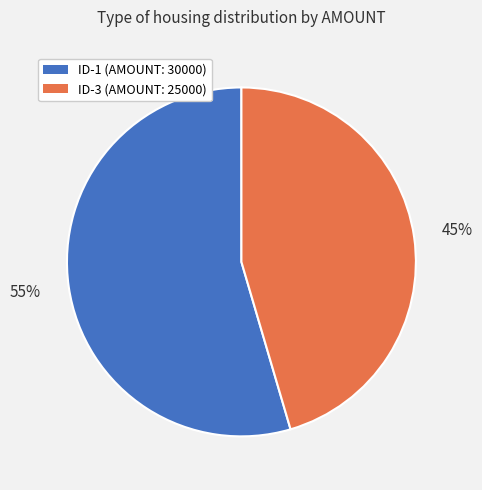

To the nearest percent, what is the average slice percentage?

50%